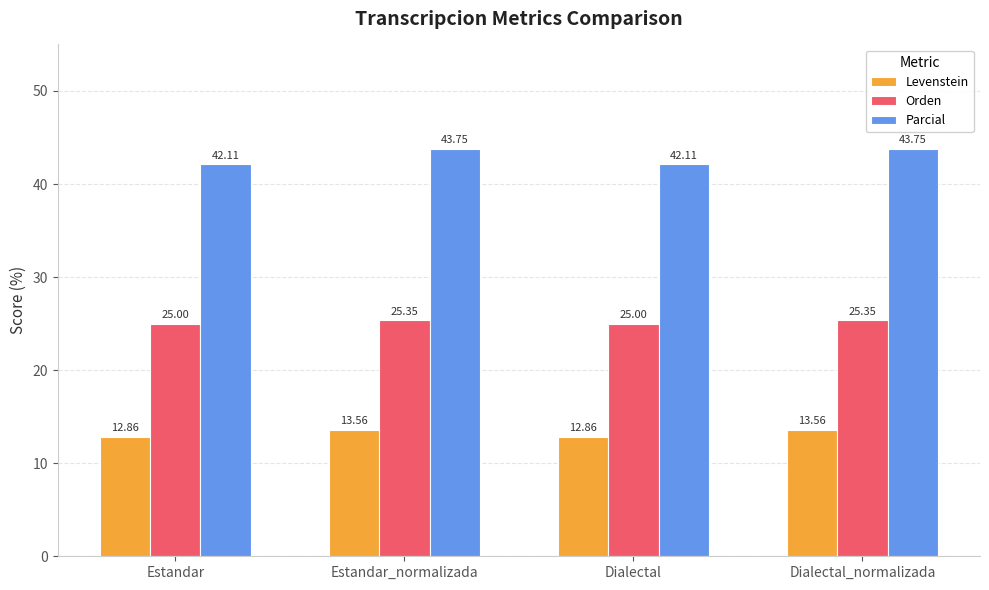

Count the Levenstein values in the range 12 to 13.

2